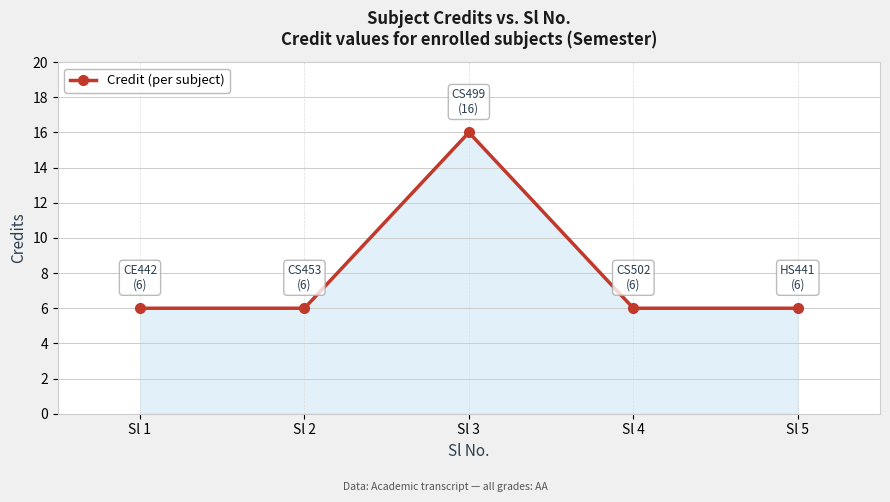

What is the sum of all values?

40